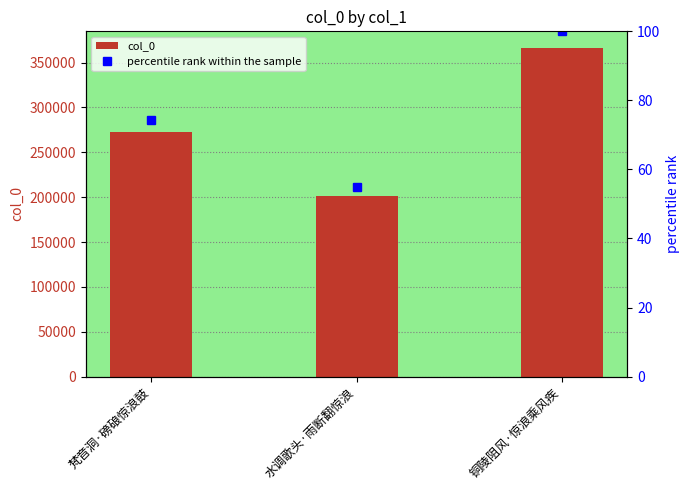

What are all the series names shown in the legend?

col_0, percentile rank within the sample